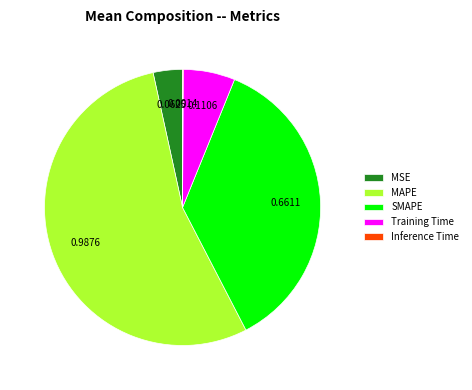

Which has a higher value, SMAPE or MAPE?

MAPE